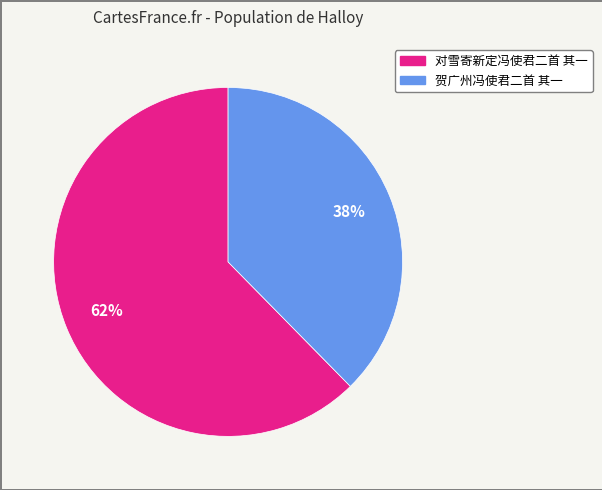

To the nearest percent, what percentage of the pie is 贺广州冯使君二首 其一?

38%